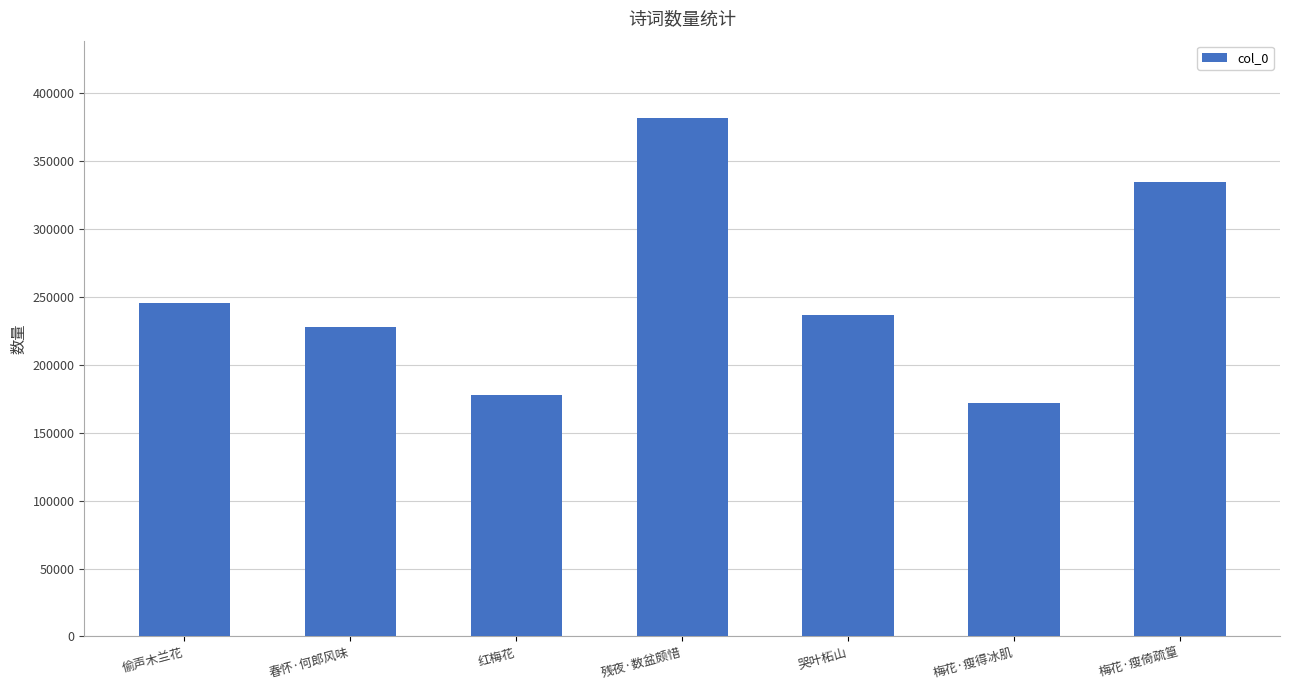

List the labels in order of value, smallest first.

梅花·瘦得冰肌, 红梅花, 春怀·何郎风味, 哭叶柘山, 偷声木兰花, 梅花·瘦倚疏篁, 残夜·数盆颇惜